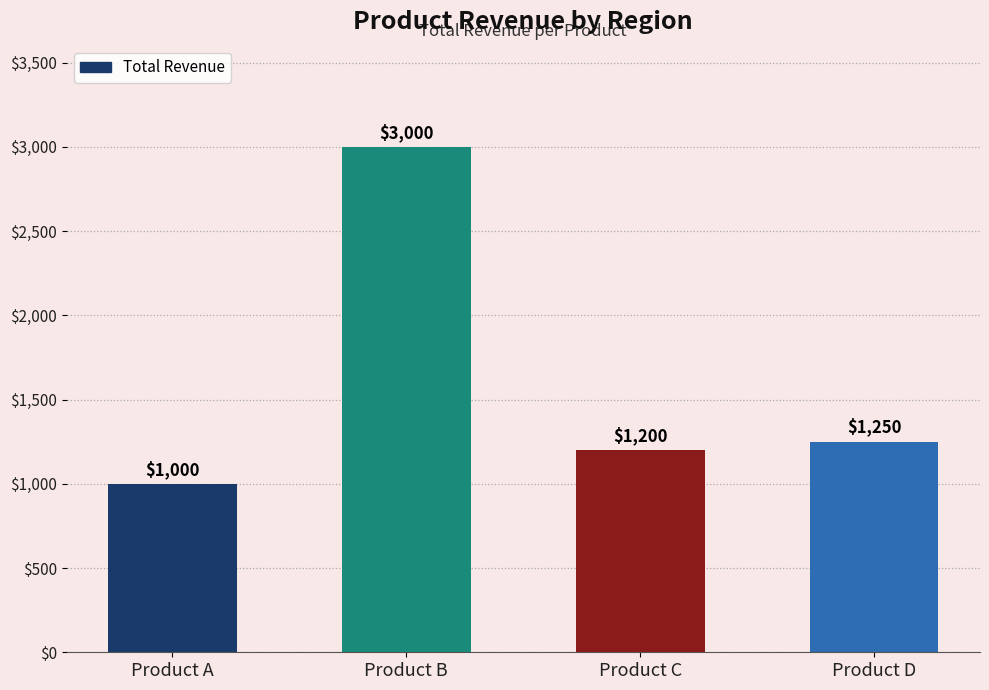

Are the bars horizontal?

No